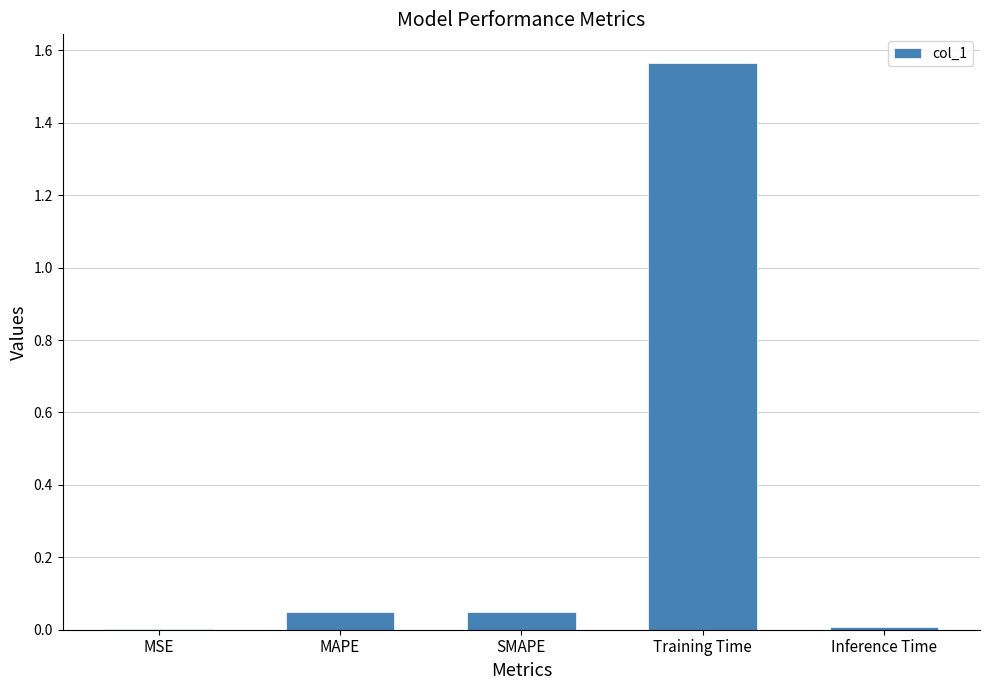

What is the difference between the values at Training Time and SMAPE?

1.5